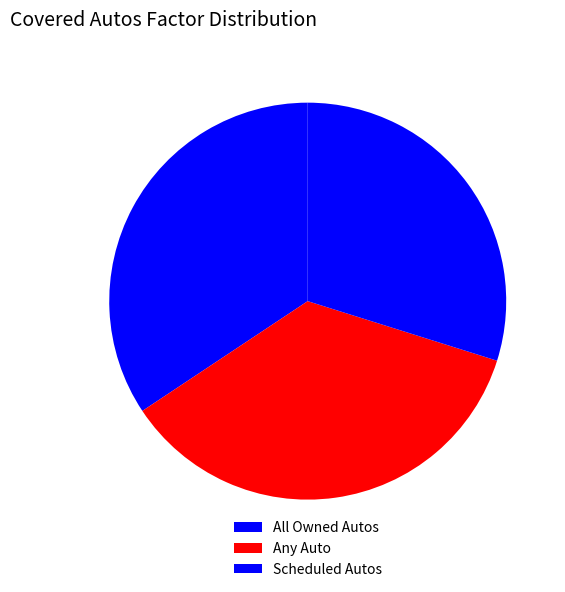

Does All Owned Autos account for over 50% of the chart?

No